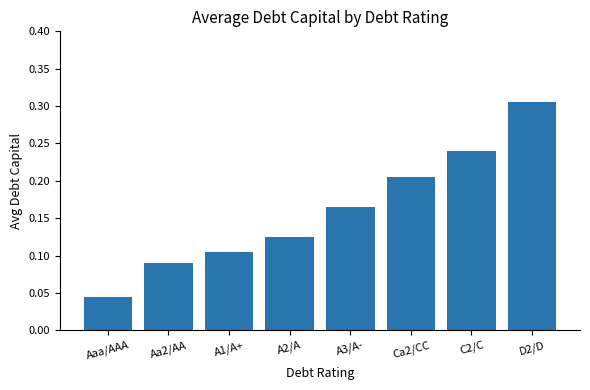

Where is the data nearest to the value 0?

Aaa/AAA